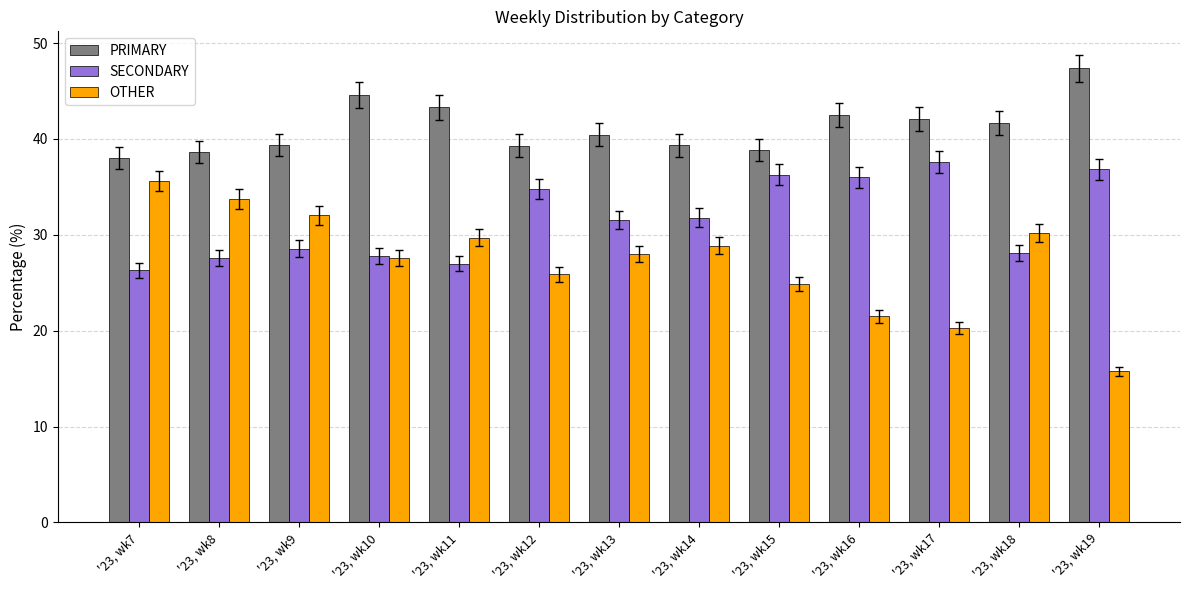

What is the sum of the OTHER values at '23, wk15 and '23, wk13?

52.9